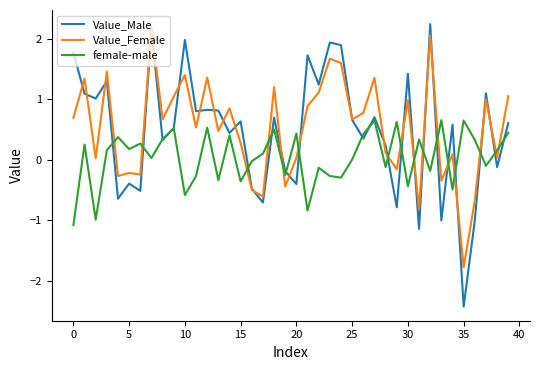

How many lines are shown in the chart?

3